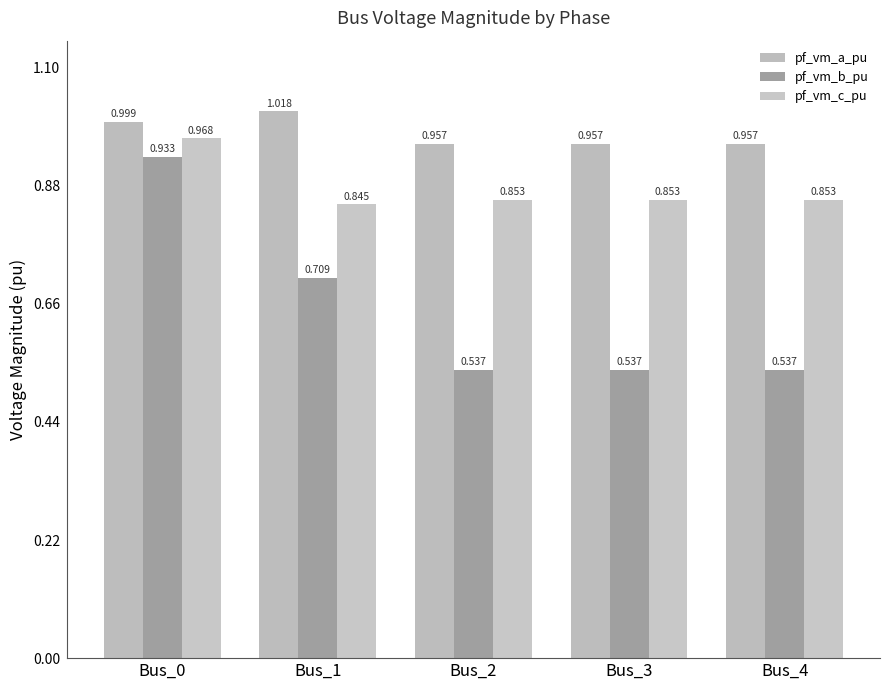

Is the value of pf_vm_c_pu at Bus_2 greater than the value of pf_vm_b_pu at Bus_4?

Yes